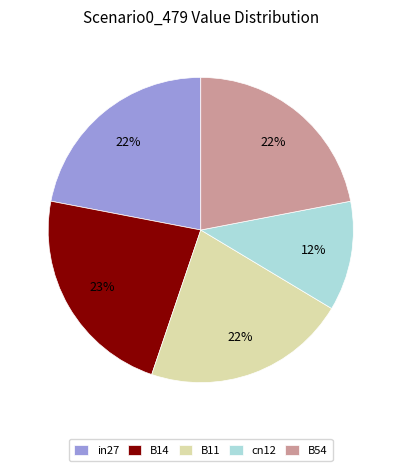

Which has a higher value, B14 or B54?

B14